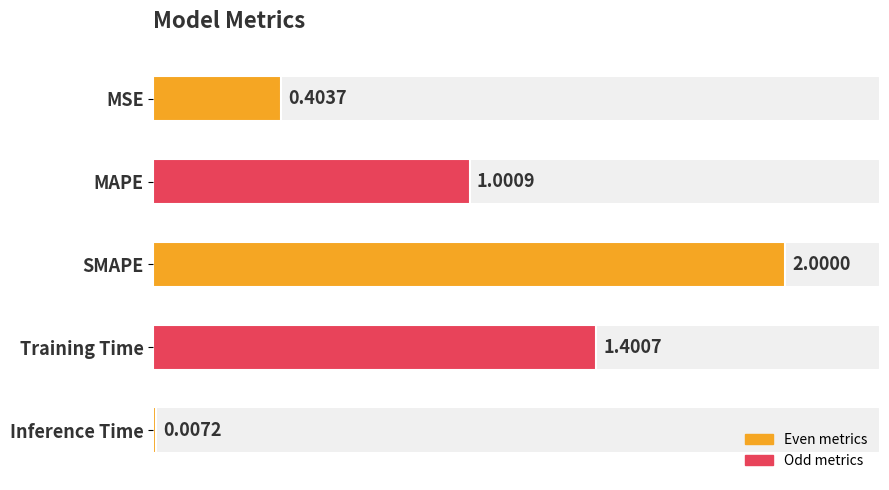

Reading left to right, what are all the values shown in this chart?

0.4	1.0	2.0	1.4	0.0